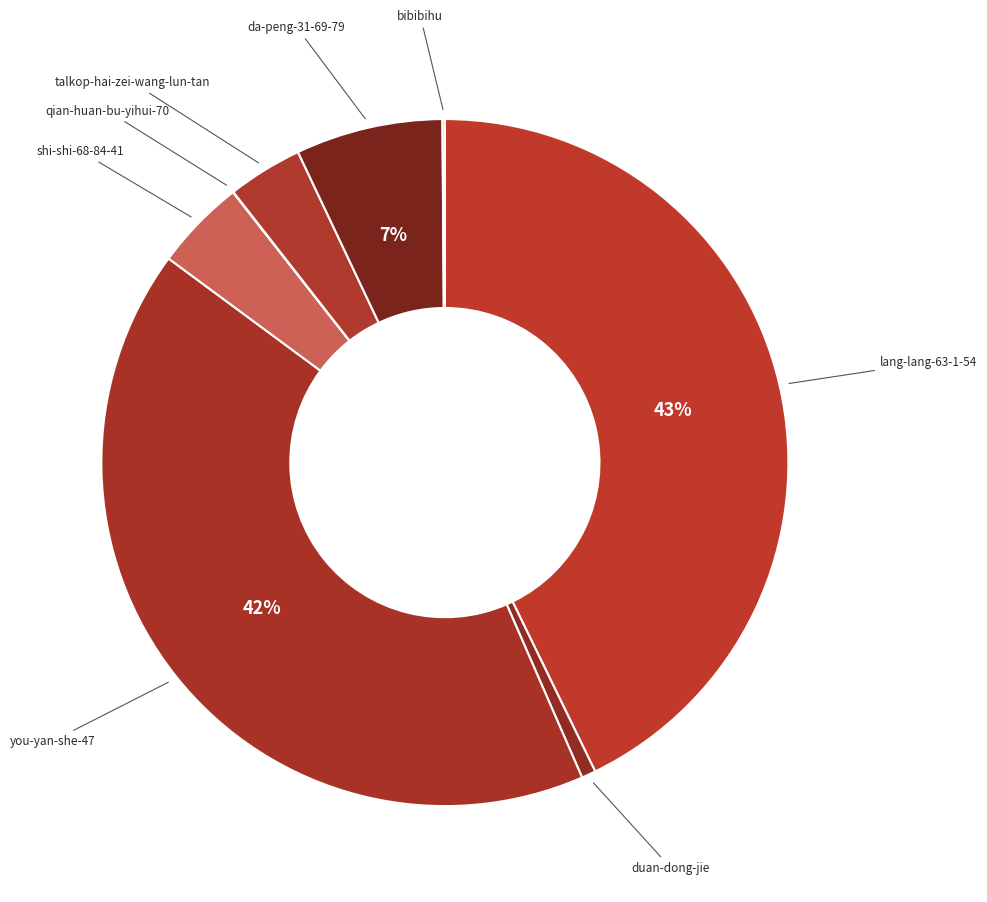

To the nearest percent, what portion does talkop-hai-zei-wang-lun-tan represent?

4%